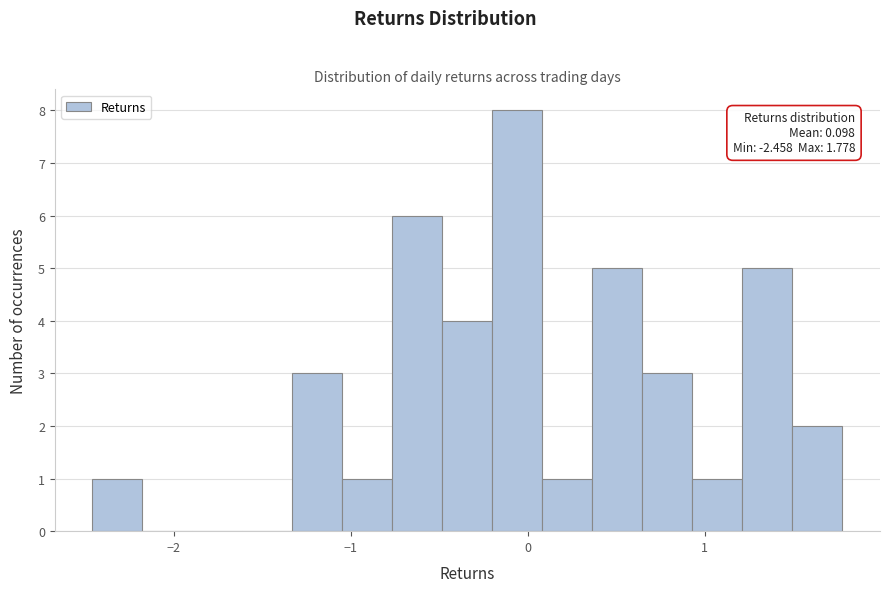

Around what value on the x-axis is the tallest bar? Give the approximate position of its centre, as read against the axis.

-0.1